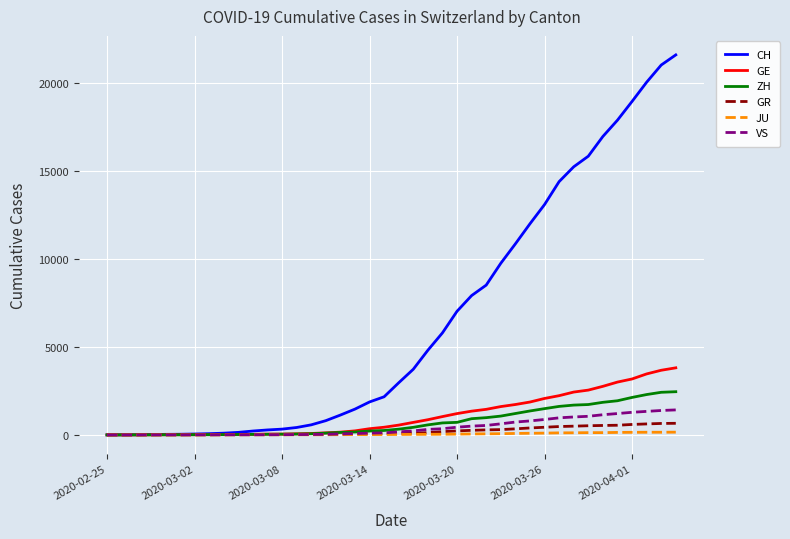

Which series has the largest range (max minus min)?

CH